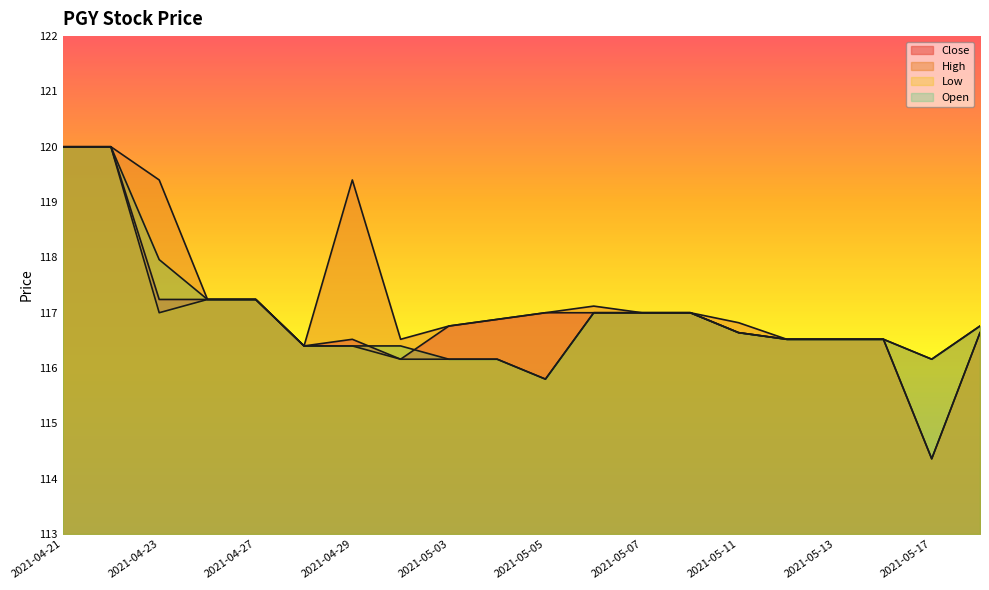

True or false: Close has more than 1 points higher than both neighbors.

False